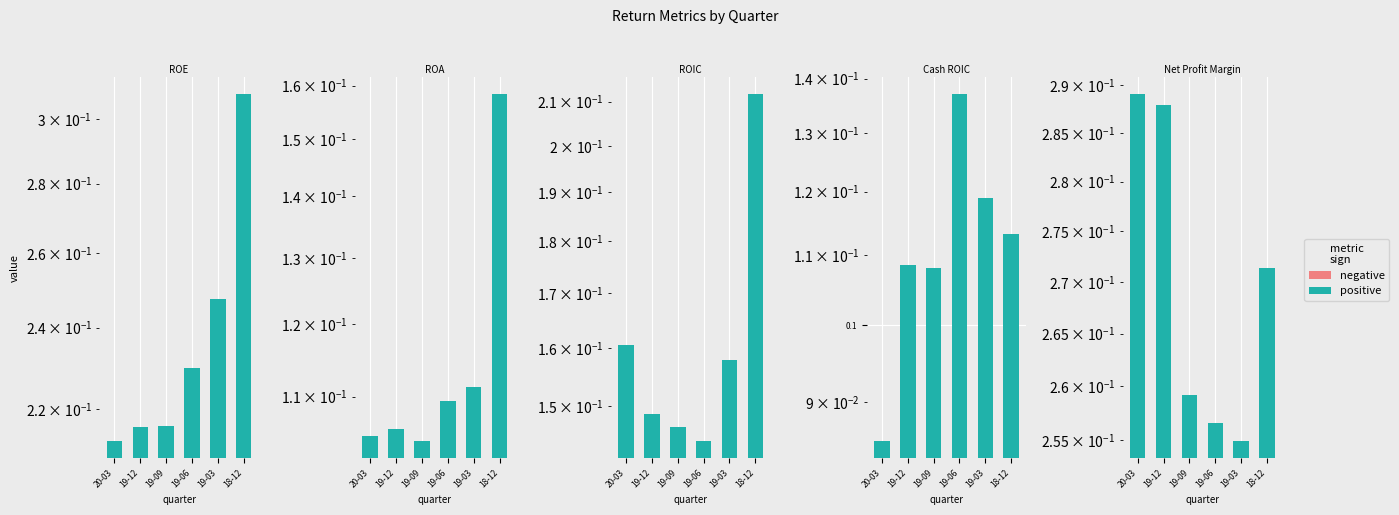

What is the total value across all series at 20-03?

0.9